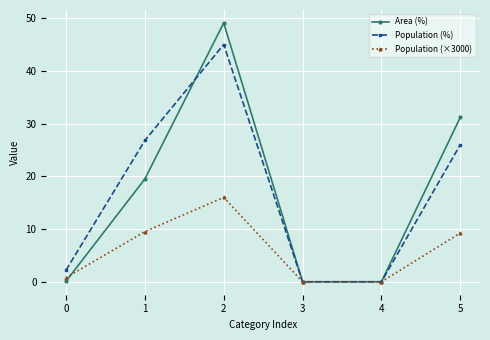

What is the difference between the second highest and minimum values in the Population (%) series?

26.8